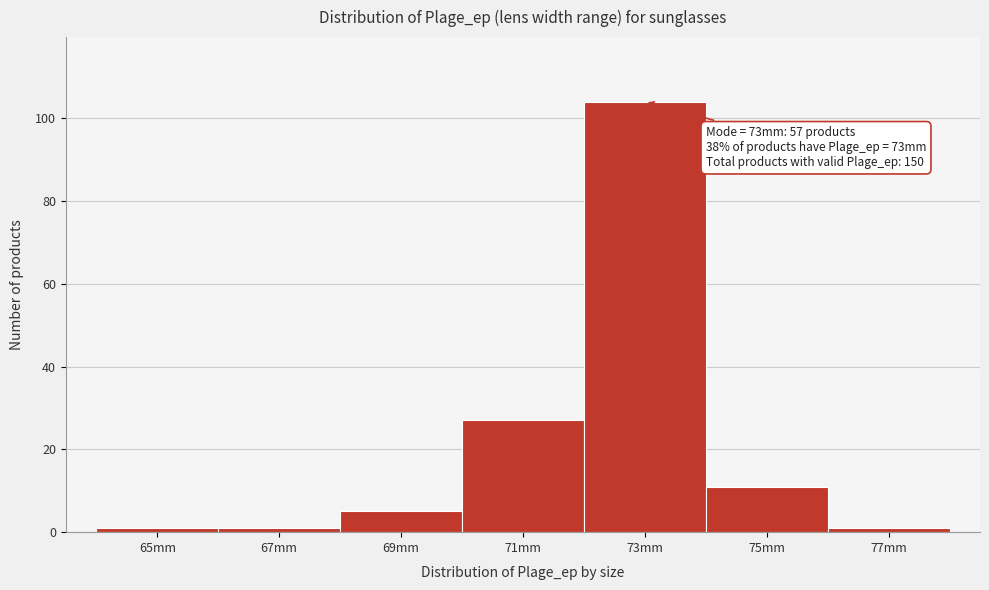

Reading left to right, transcribe all the data shown in this chart.

1	1	5	27	104	11	1